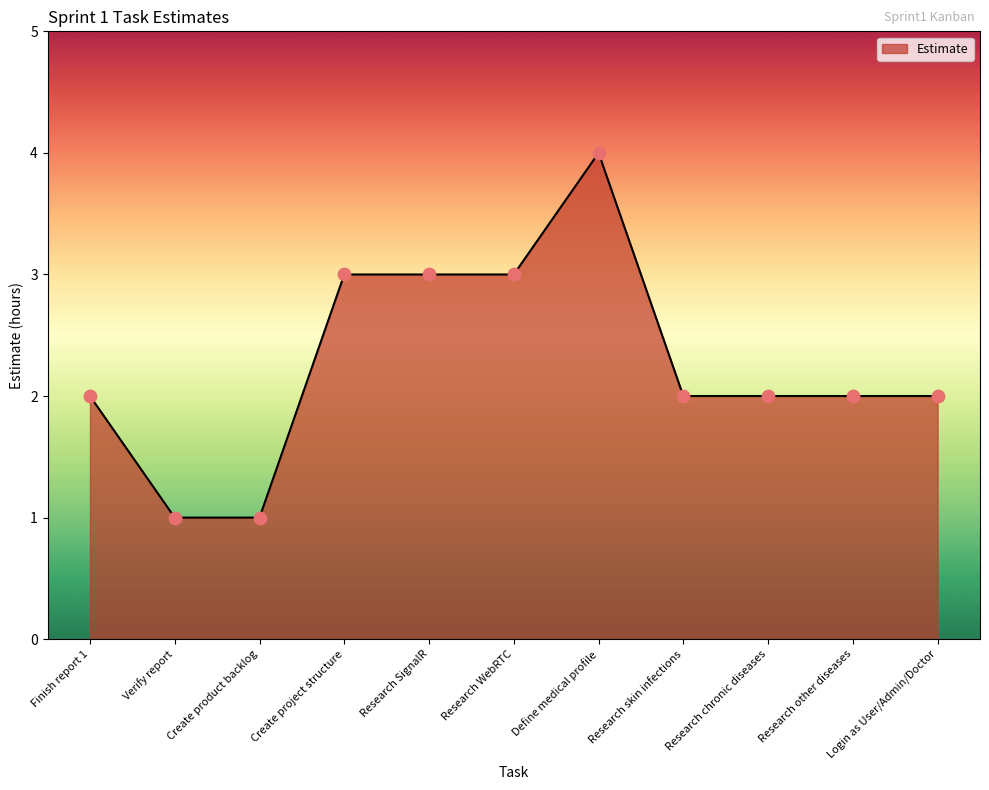

Which has a higher value, Login as User/Admin/Doctor or Research SignalR?

Research SignalR